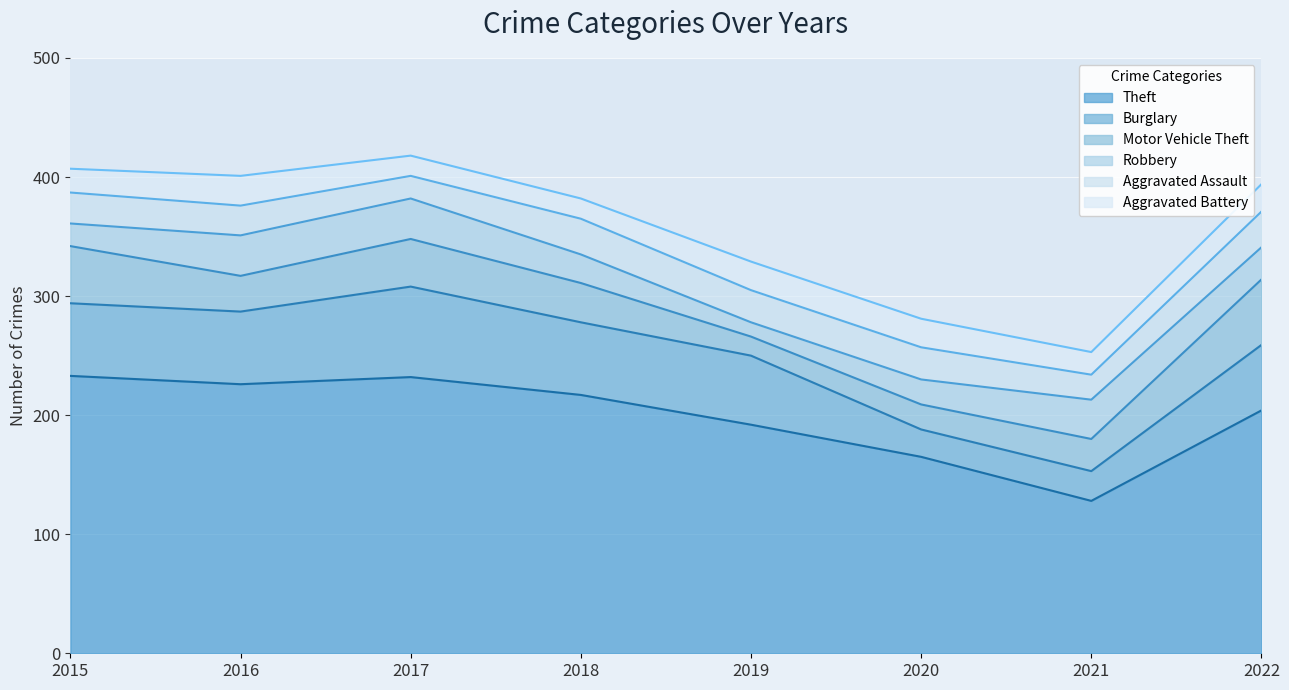

True or false: Motor Vehicle Theft and Theft intersect in this chart.

False